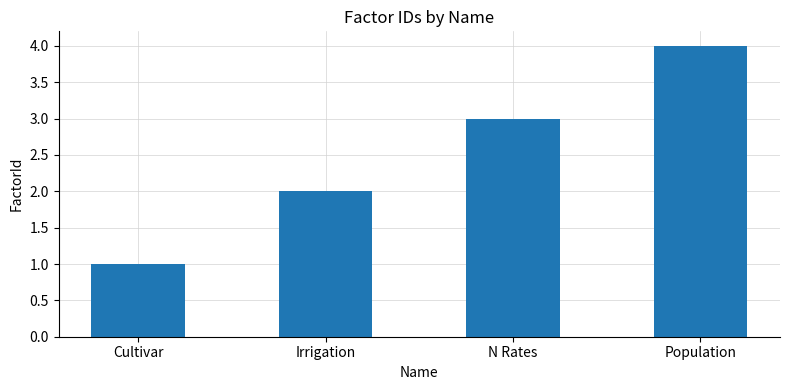

The chart shows a value of 1 at Irrigation. True or false?

False